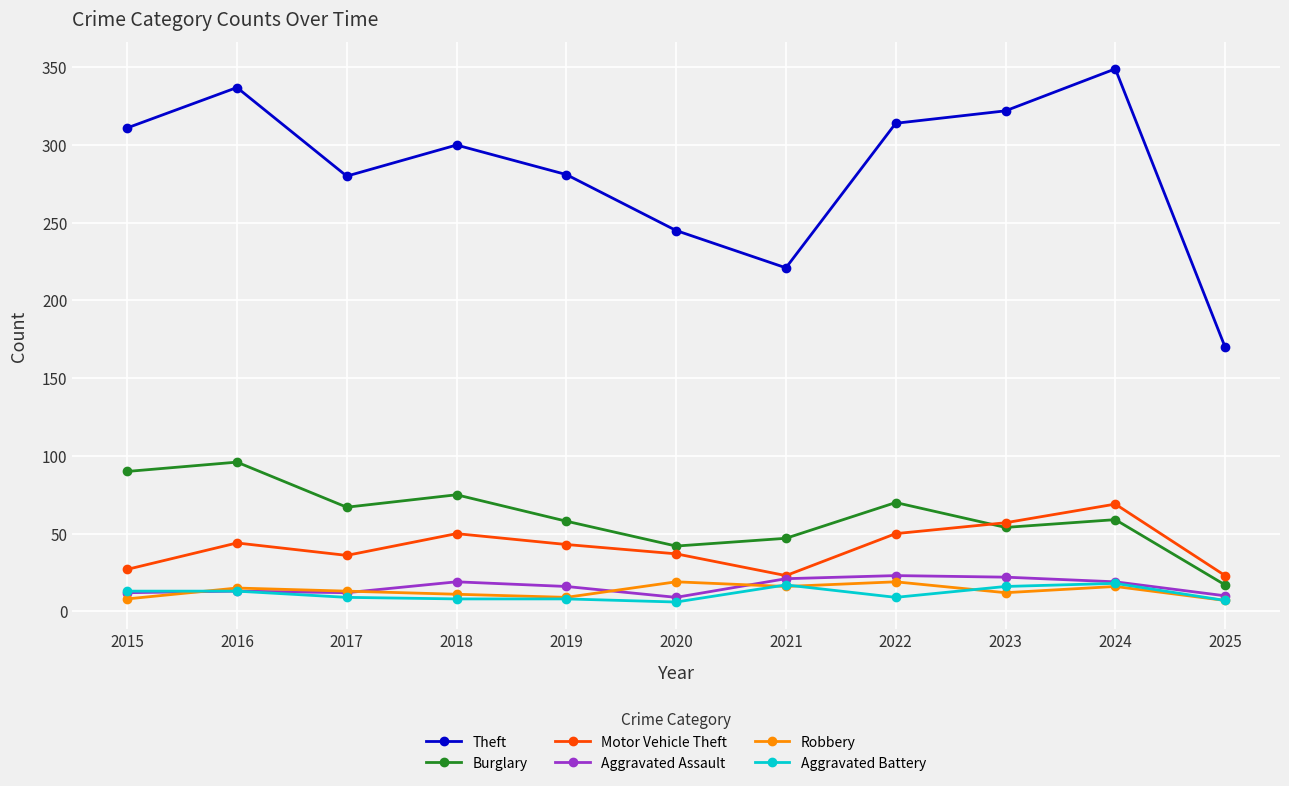

The Motor Vehicle Theft series shows 23 at 2025. True or false?

True